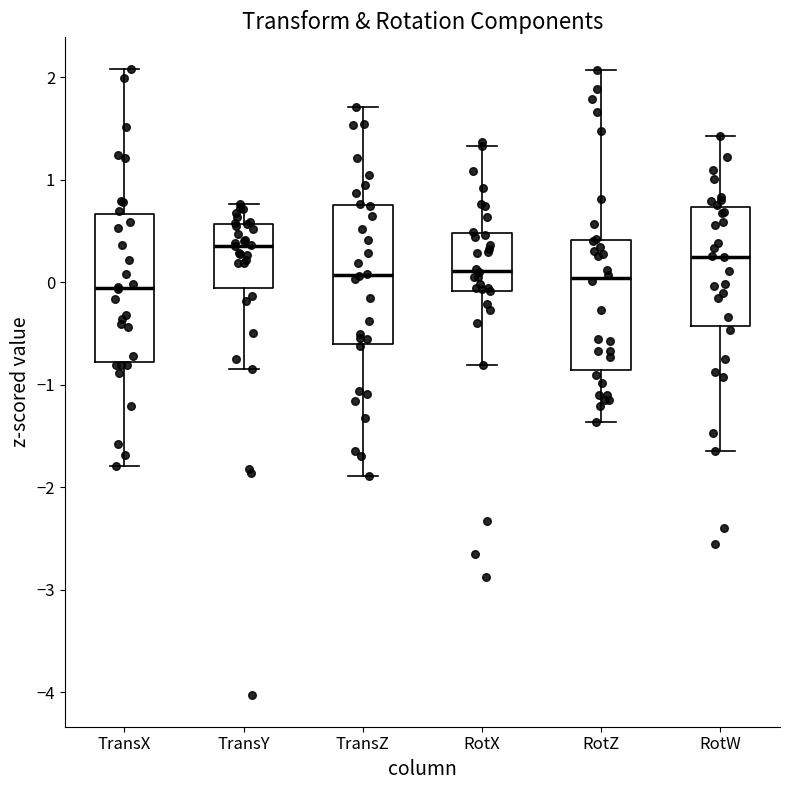

Reading left to right, transcribe this box plot: for each box, give where its median line is, the range the box spans, and where its two whiskers end, as read against the y-axis. The values are not printed on the chart, so give them approximately, as read against the axis.

TransX: median -0.1, box -0.8 to 0.7, whiskers -1.8 to 2.1
TransY: median 0.4, box -0.1 to 0.6, whiskers -0.8 to 0.8
TransZ: median 0.1, box -0.6 to 0.8, whiskers -1.9 to 1.7
RotX: median 0.1, box -0.1 to 0.5, whiskers -0.8 to 1.3
RotZ: median 0.0, box -0.9 to 0.4, whiskers -1.4 to 2.1
RotW: median 0.2, box -0.4 to 0.7, whiskers -1.7 to 1.4